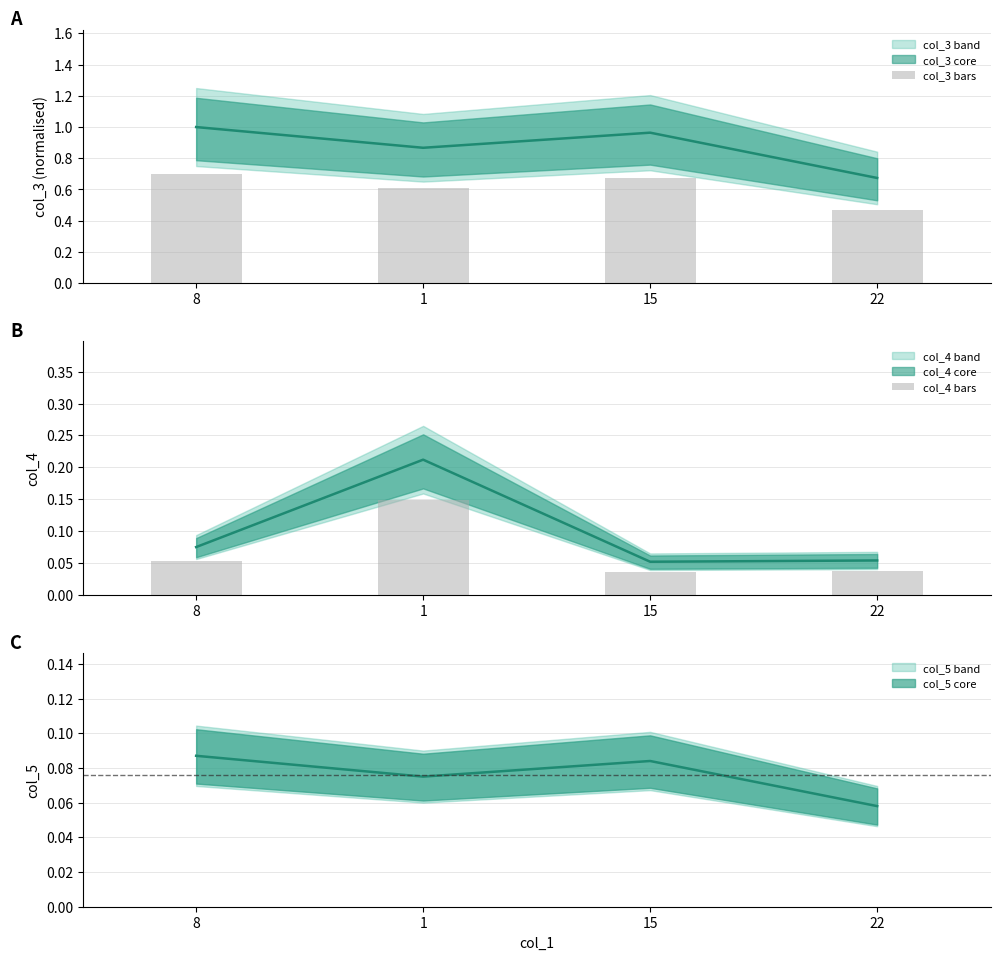

Are the bars horizontal?

No